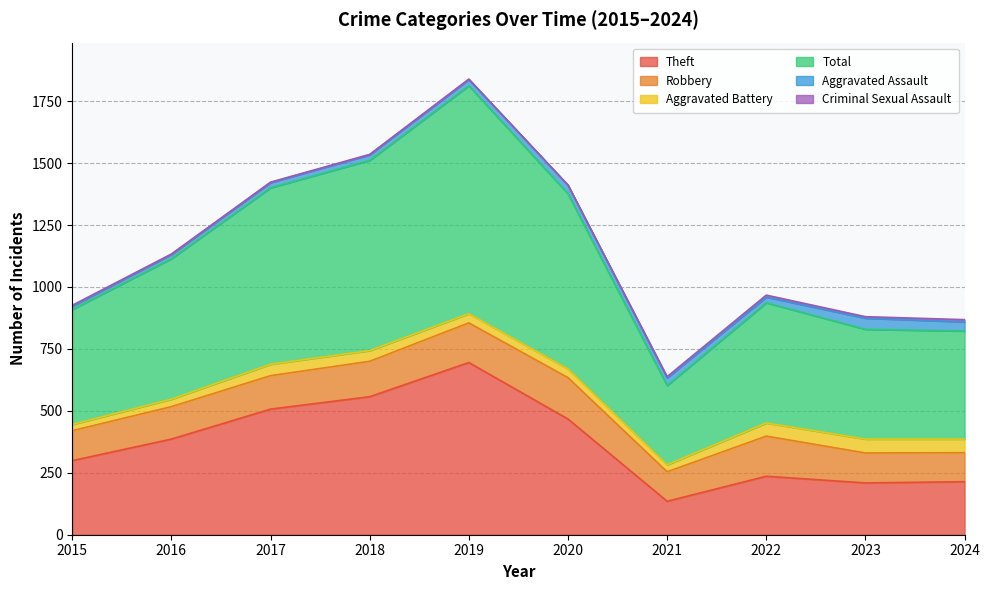

What is the average value of the Theft series?

370